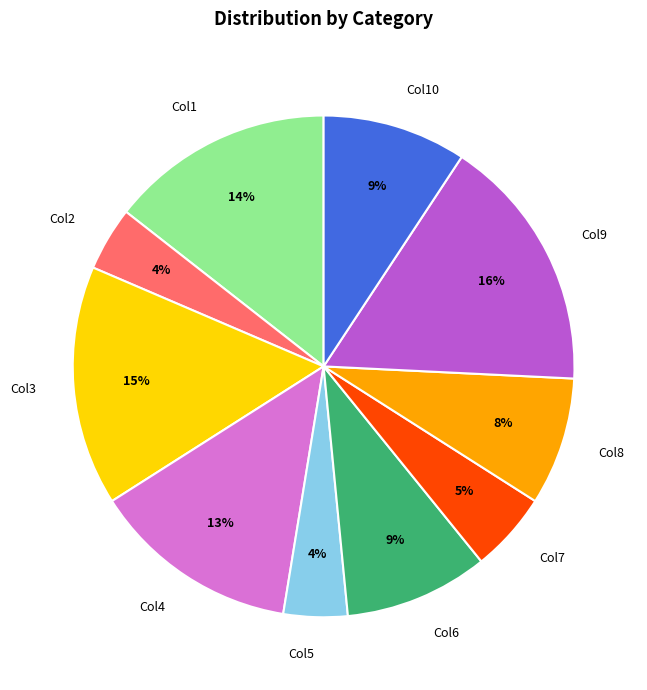

To the nearest percent, what is the difference between the largest and smallest slice percentages?

12%